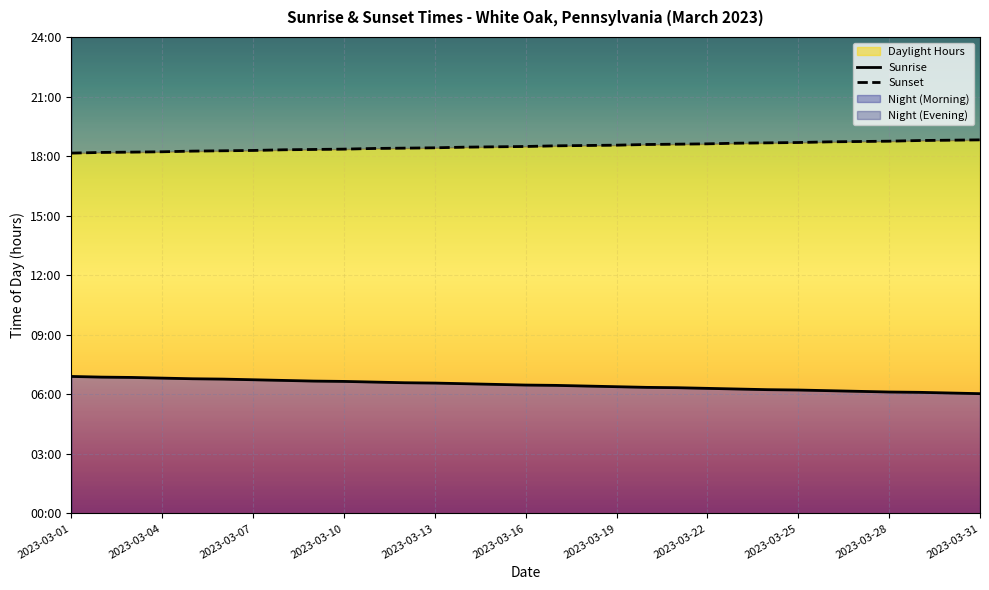

What is the label of the 6th point from the left?

2023-03-16